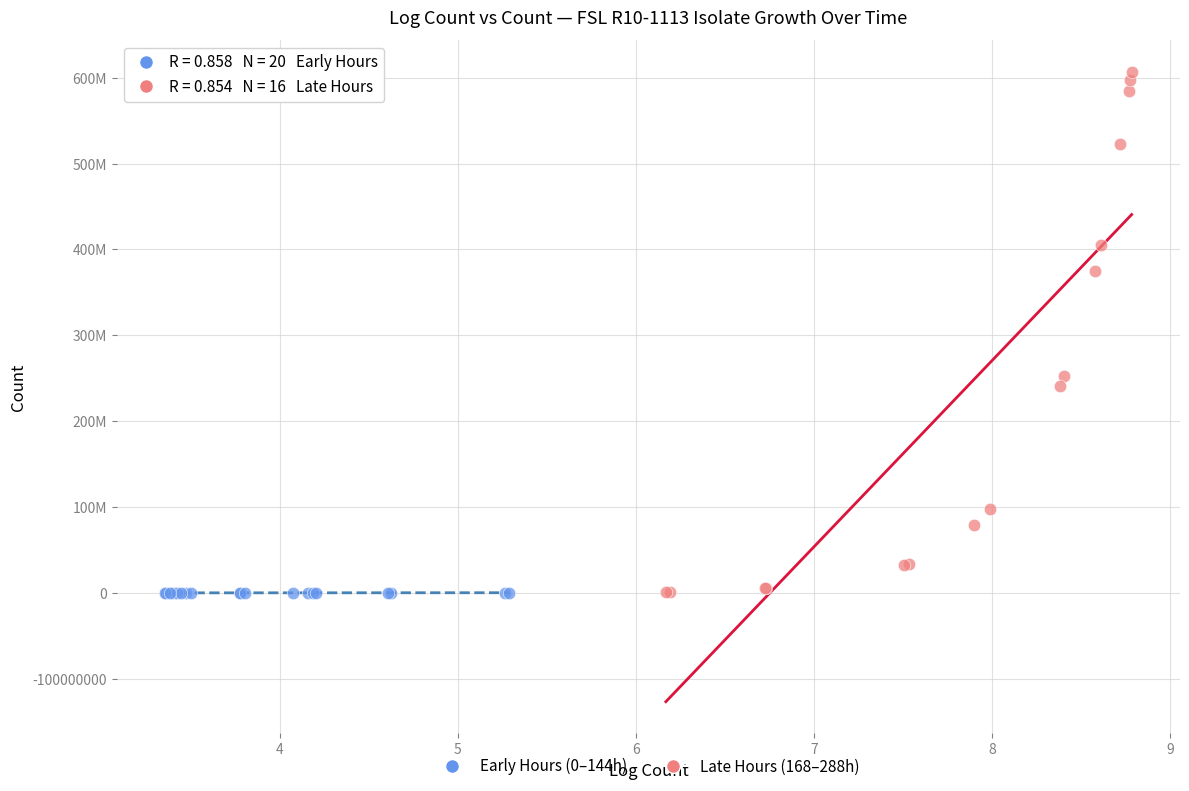

What are all the series names shown in the legend?

Early Hours (0–144h), Late Hours (168–288h)